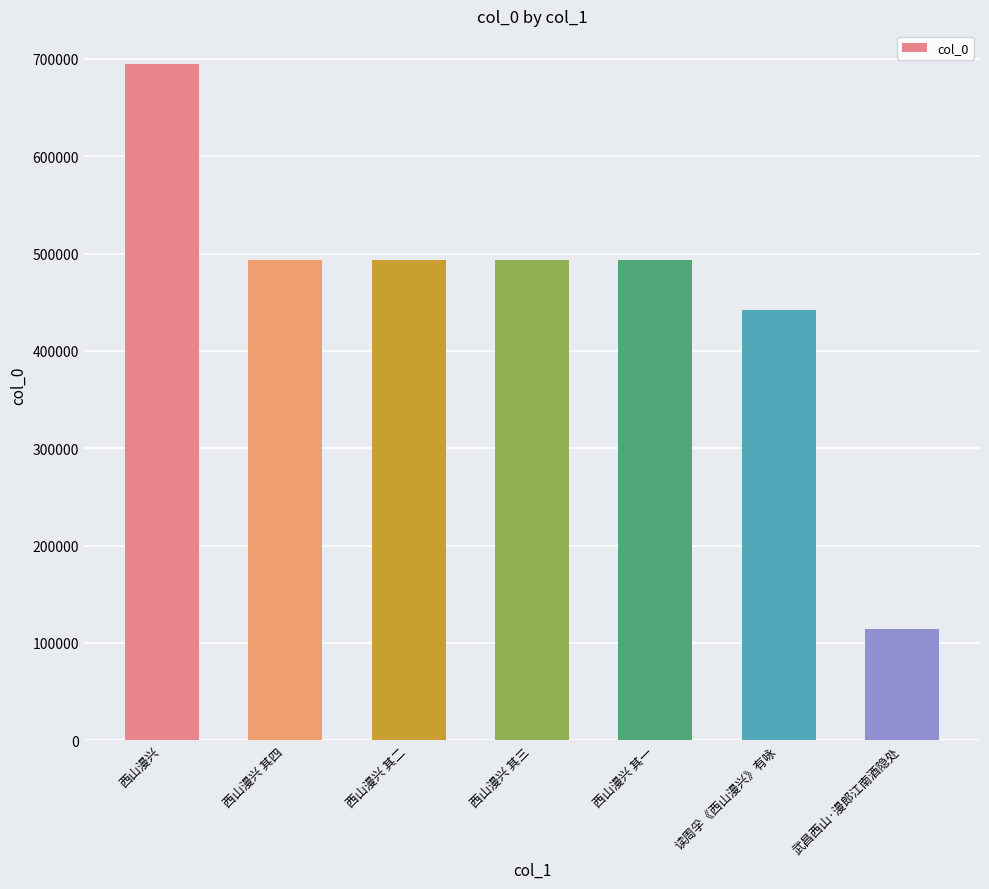

What position from the left is 读周孚《西山漫兴》有咏?

6